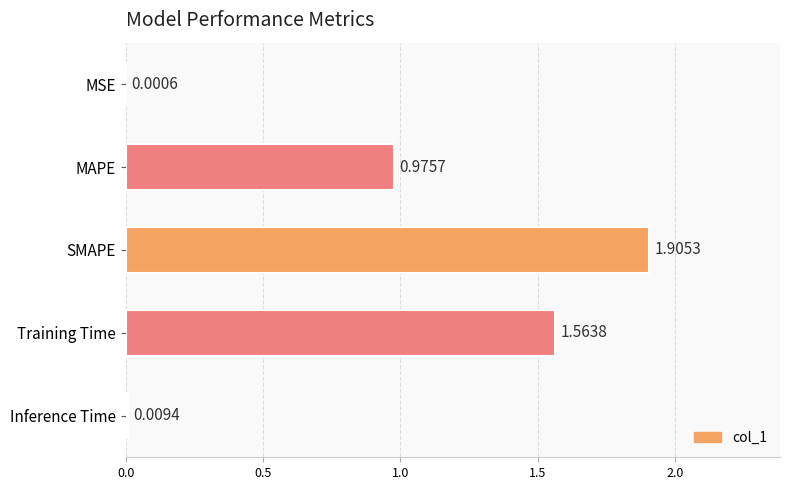

At which label is the value closest to 0?

MSE